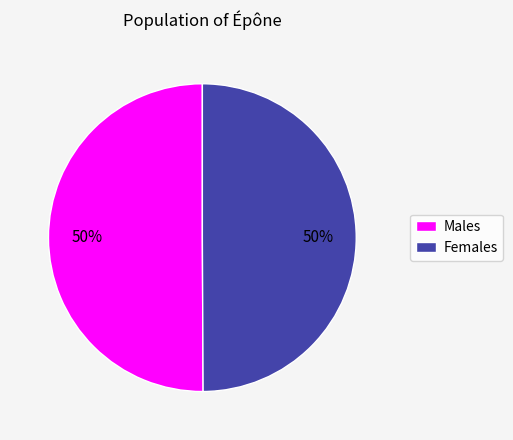

The Males slice represents 50% of the pie. True or false?

True